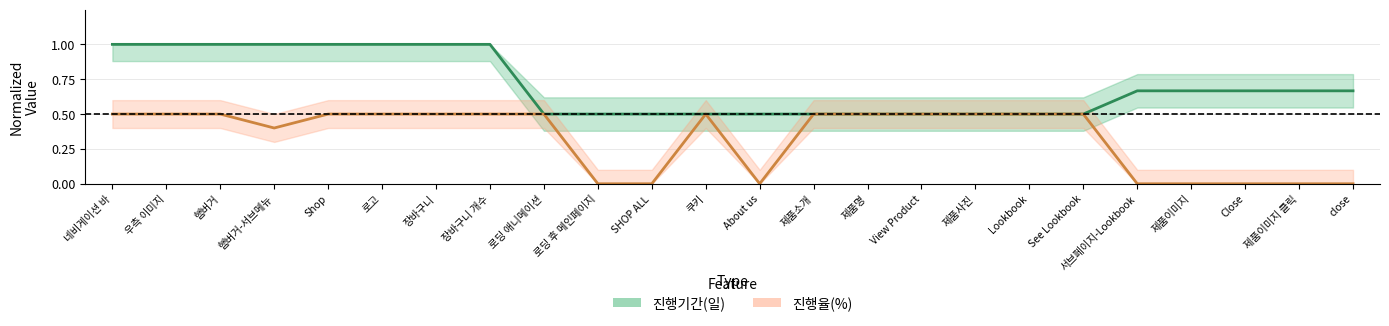

List the series in order of their peak value, lowest first.

진행율(%), 진행기간(일)